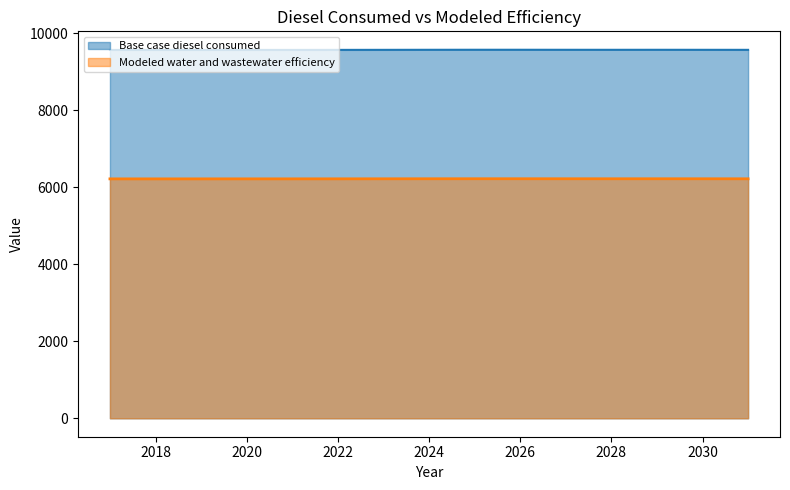

Which category has the highest value in the Base case diesel consumed series?

2025